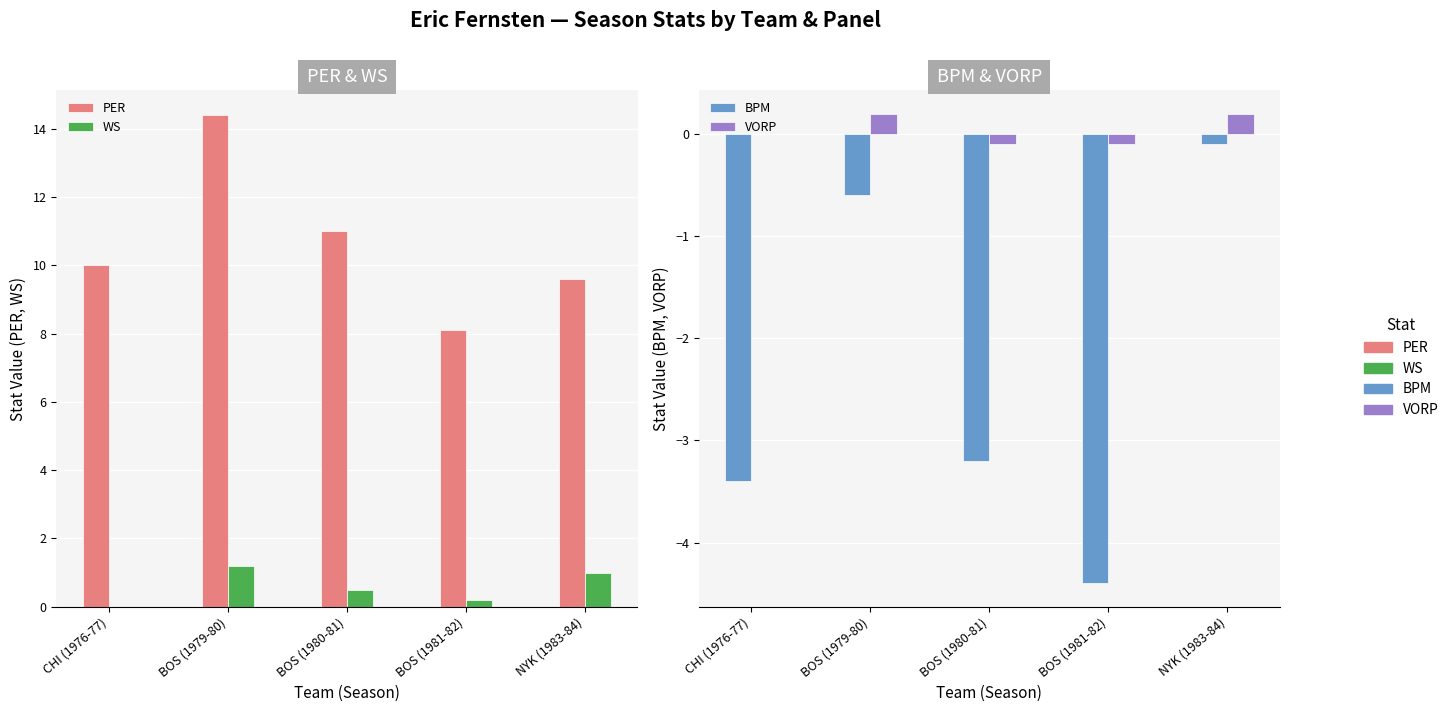

What is the value of the PER bar at the 5th from the left?

9.6